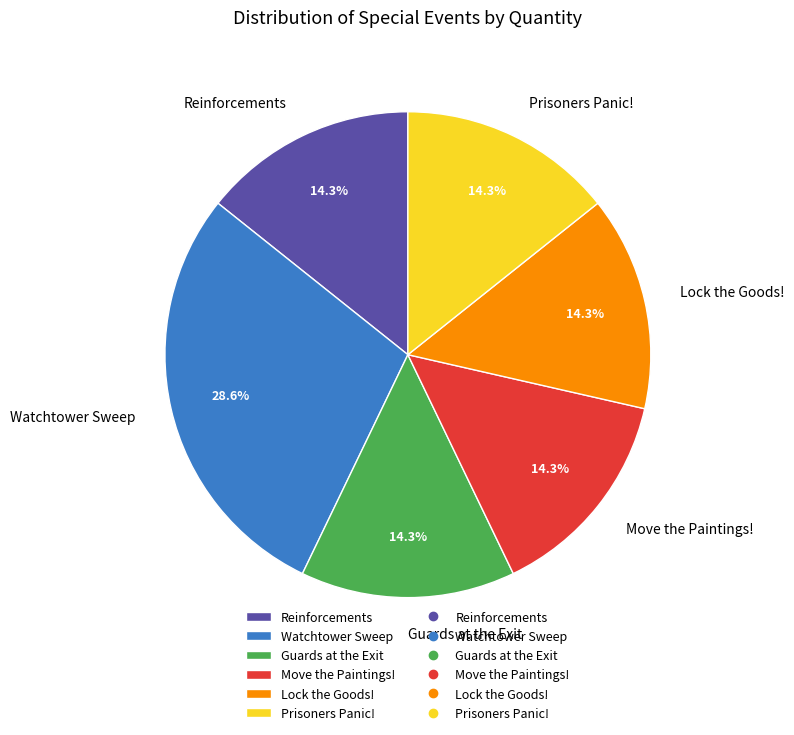

Which slice is the largest?

Watchtower Sweep